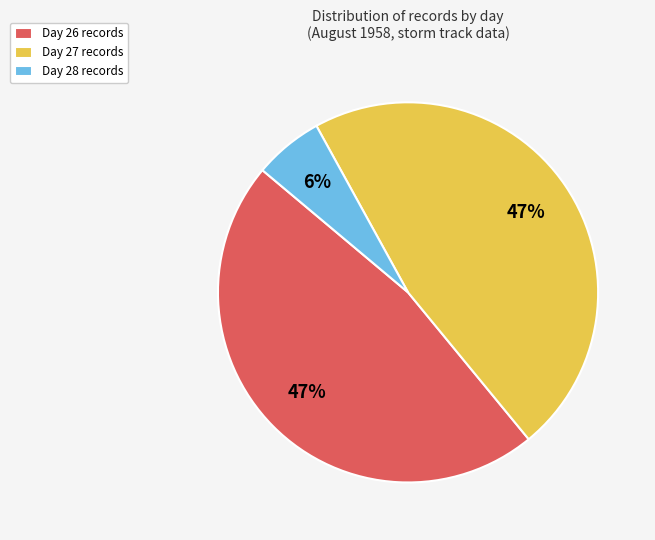

To the nearest percent, what is the difference between the largest and smallest slice percentages?

41%